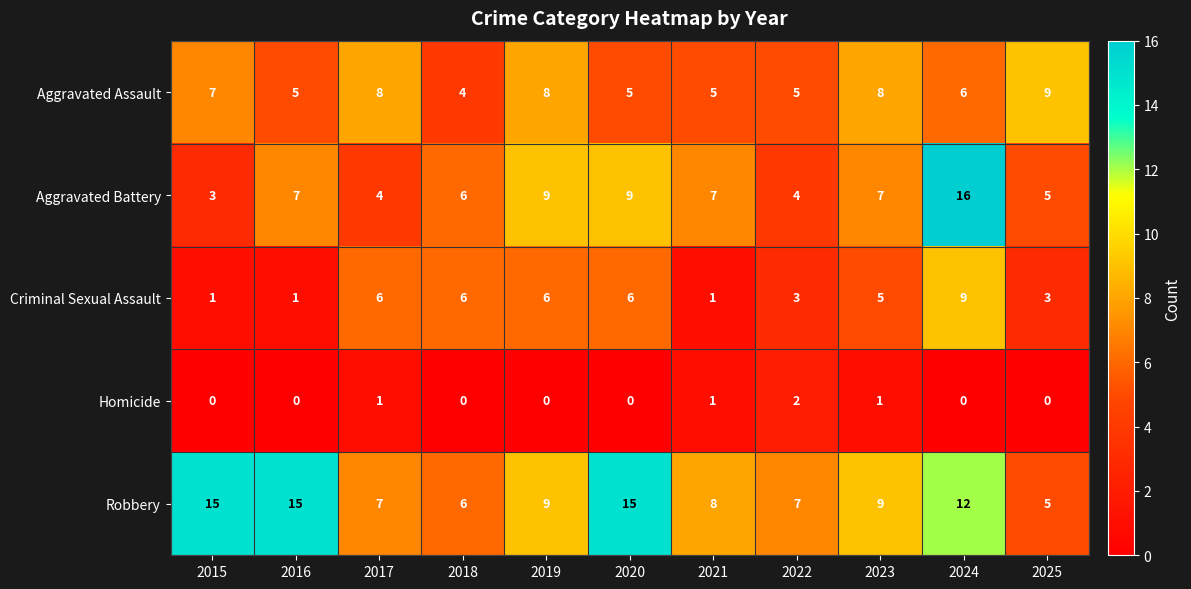

Is it true that Homicide equals 1 at 2023?

True